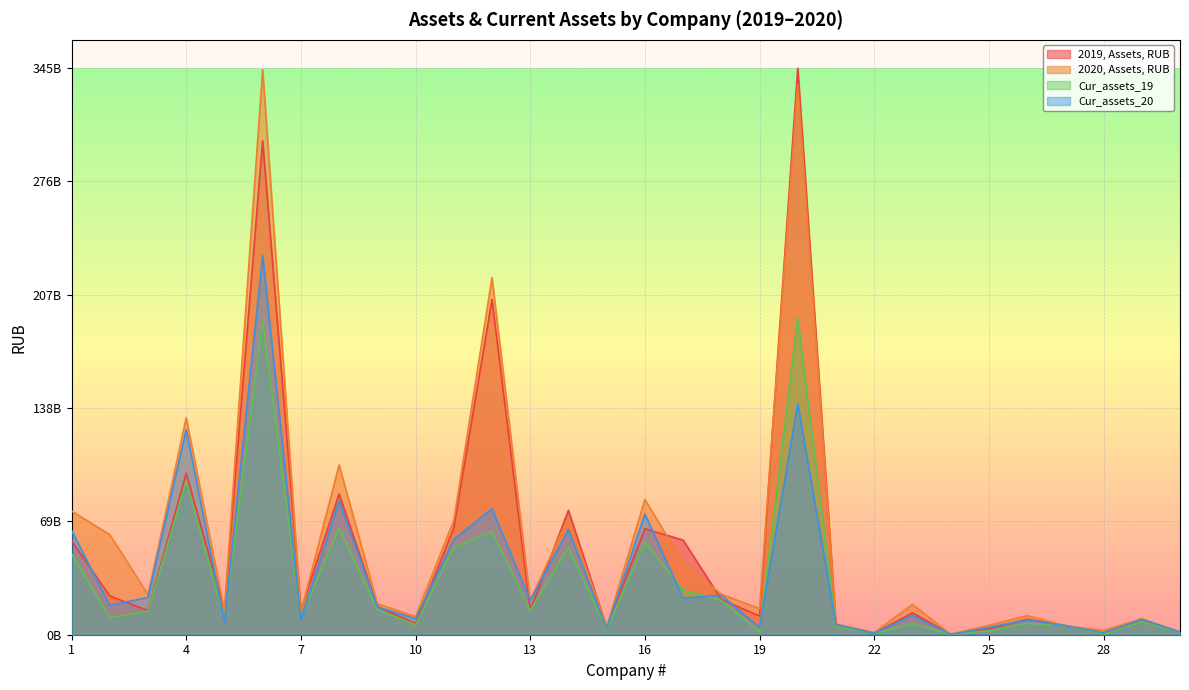

What is the sum of the 2020, Assets, RUB values at 21 and 22?

7946242000